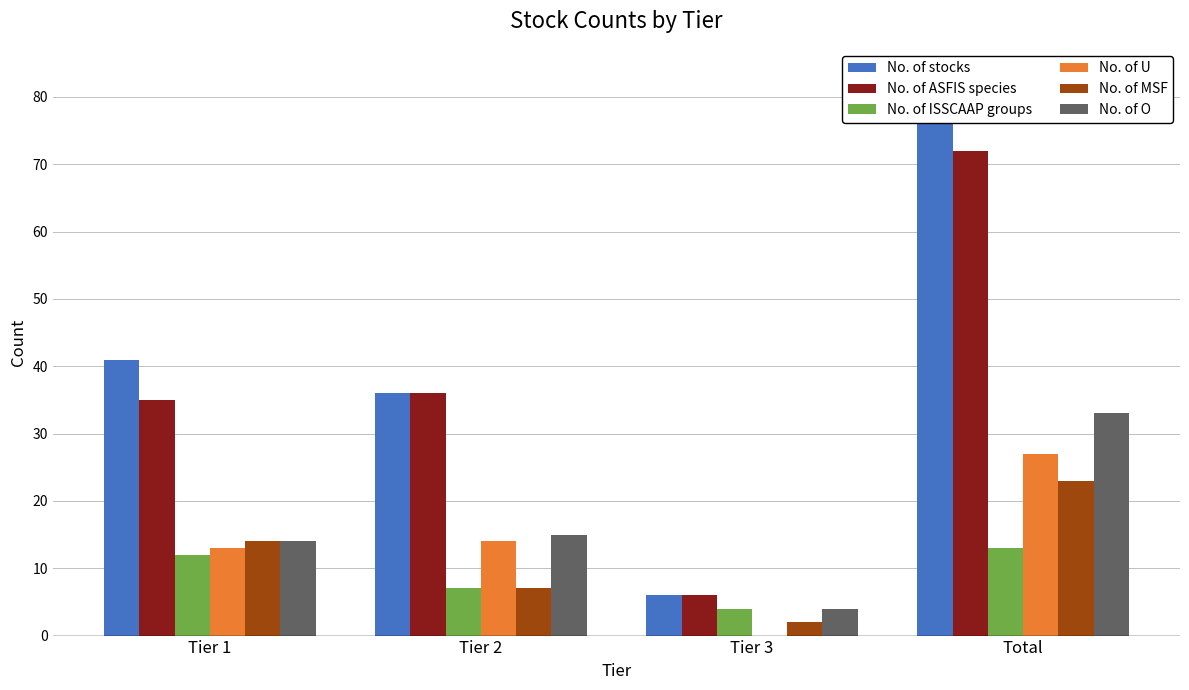

List the series in order of their peak value, highest first.

No. of stocks, No. of ASFIS species, No. of O, No. of U, No. of MSF, No. of ISSCAAP groups